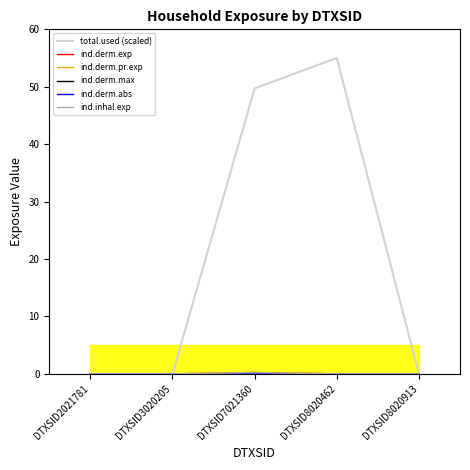

What is the average value of the total.used (scaled) series?

20.9